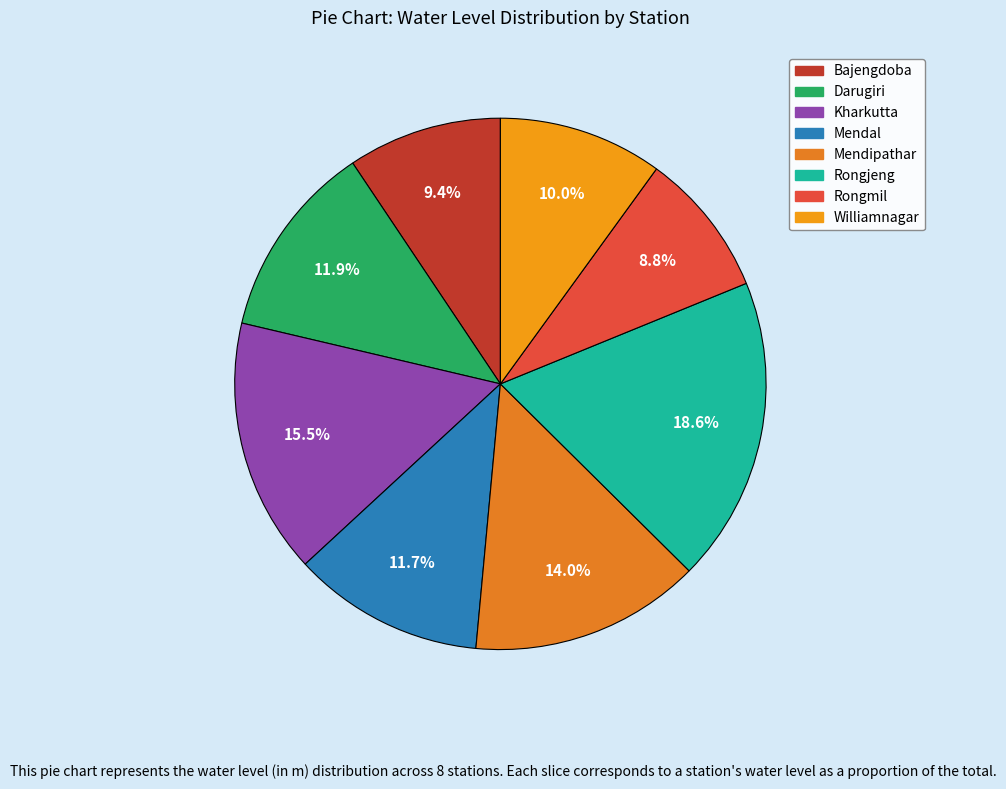

Approximately how many times larger is the value at Darugiri compared to Bajengdoba?

1.3